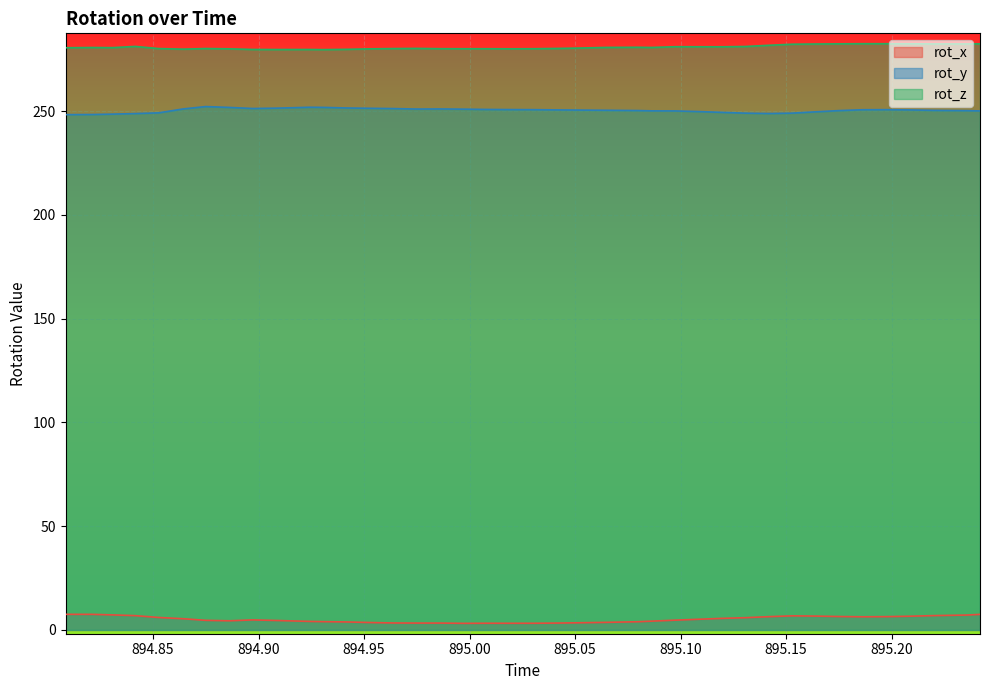

Which label corresponds to the largest value in the chart?

895.1863